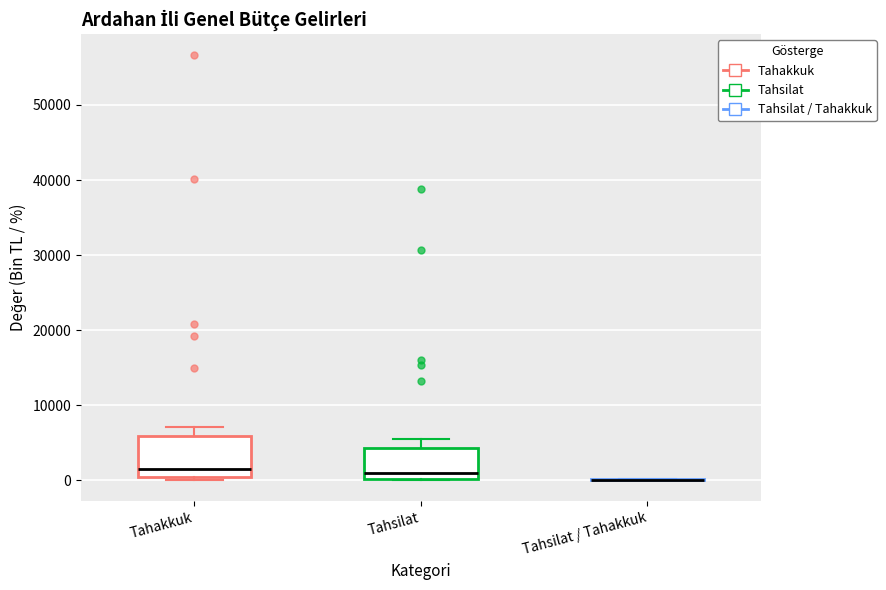

Reading left to right, transcribe this box plot: for each box, give where its median line is, the range the box spans, and where its two whiskers end, as read against the y-axis. The values are not printed on the chart, so give them approximately, as read against the axis.

Tahakkuk: median 1000, box 0 to 6000, whiskers 0 (just below the box's lower edge) to 7000
Tahsilat: median 1000, box 0 to 4000, whiskers 0 to 5000
Tahsilat / Tahakkuk: box collapsed to a line at 0, whiskers 0 to 0